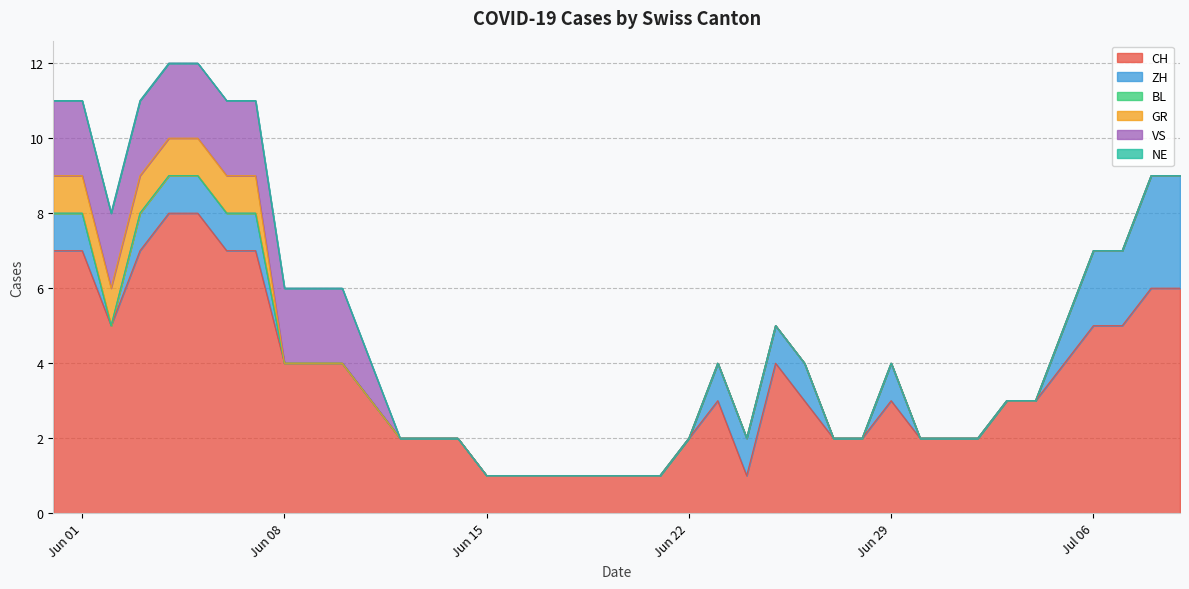

Rank the series by their maximum value, from lowest to highest.

BL, NE, GR, VS, ZH, CH